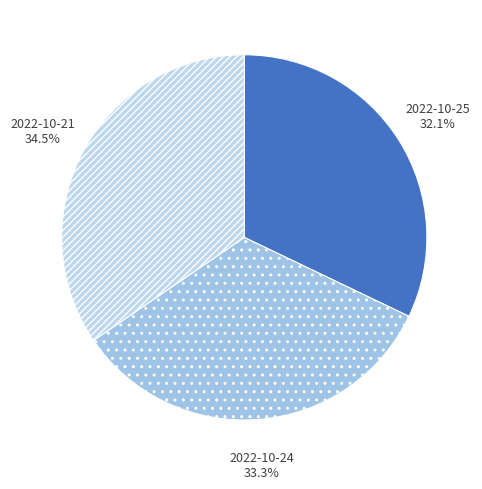

What percentage is NOT represented by 2022-10-25?

67.9%